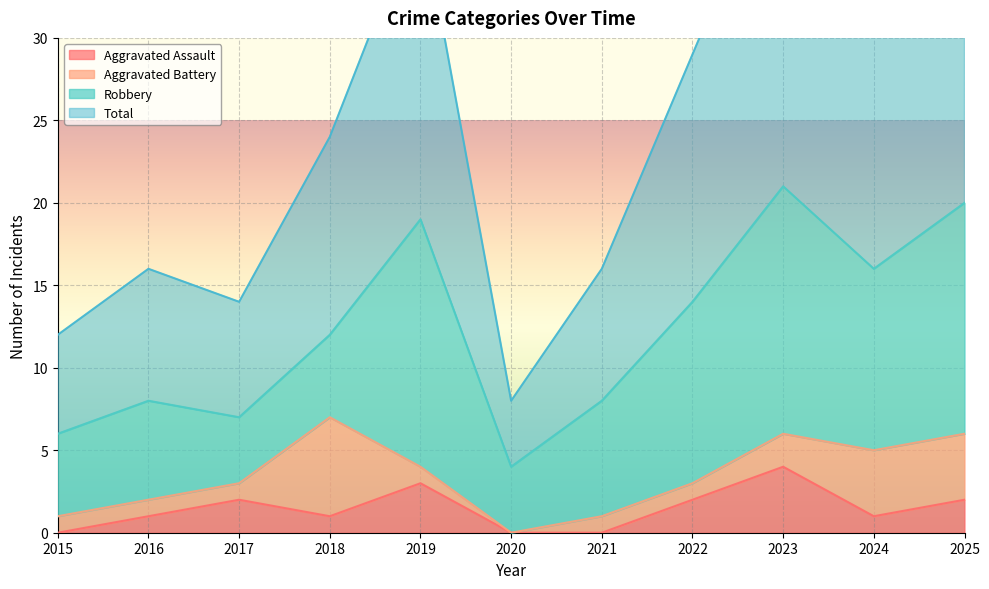

The Aggravated Assault series shows 2 at 2018. True or false?

False